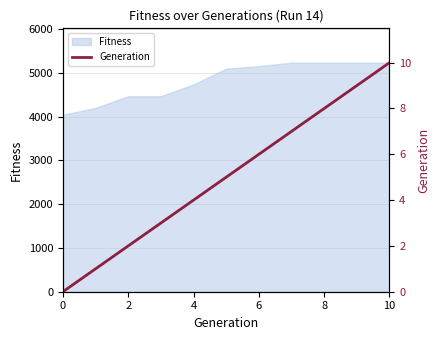

The value of Fitness at 10 is 5234. True or false?

True